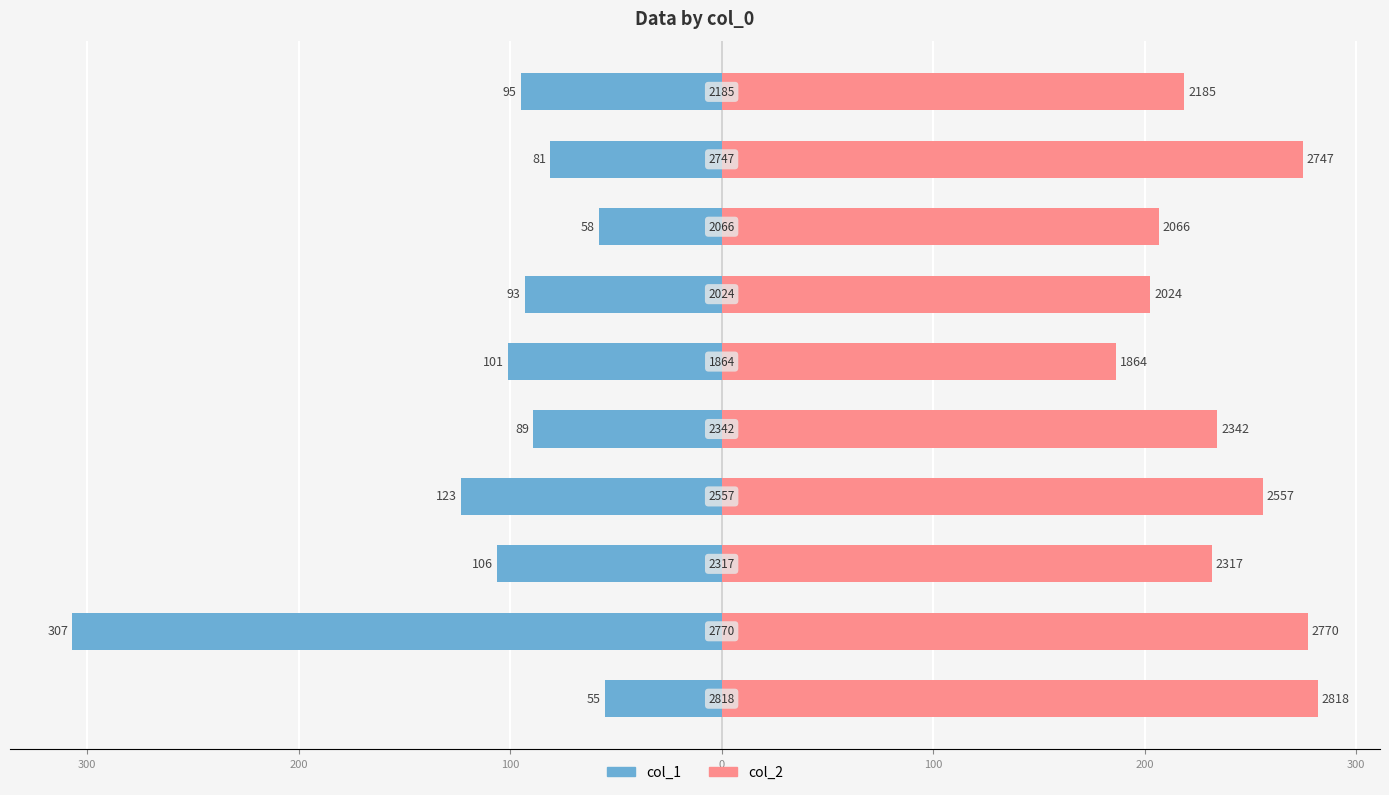

What is the greatest value displayed?

281.8